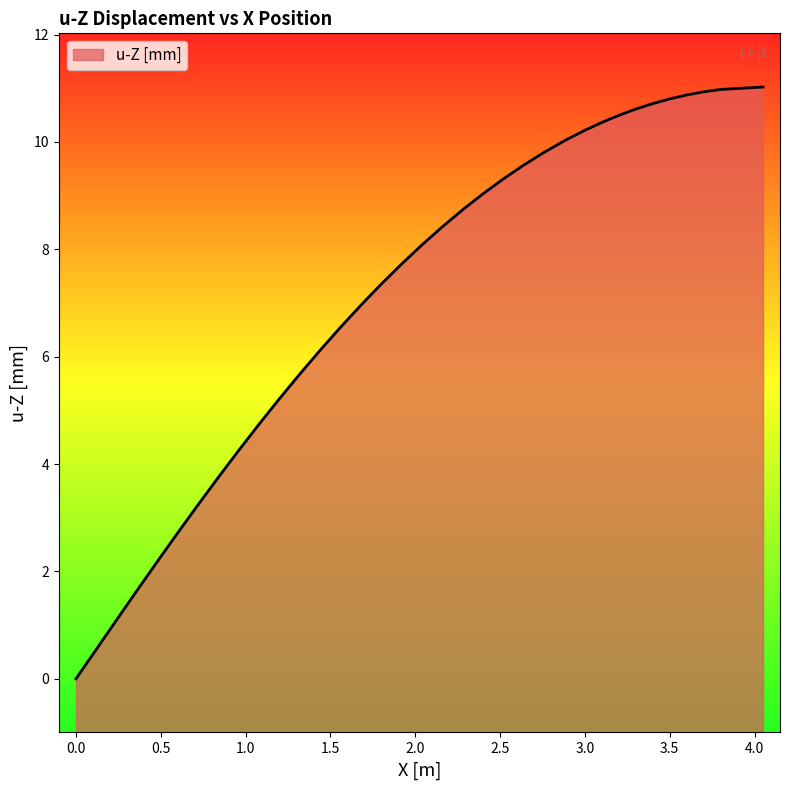

What is the difference between the maximum and minimum values?

11.0